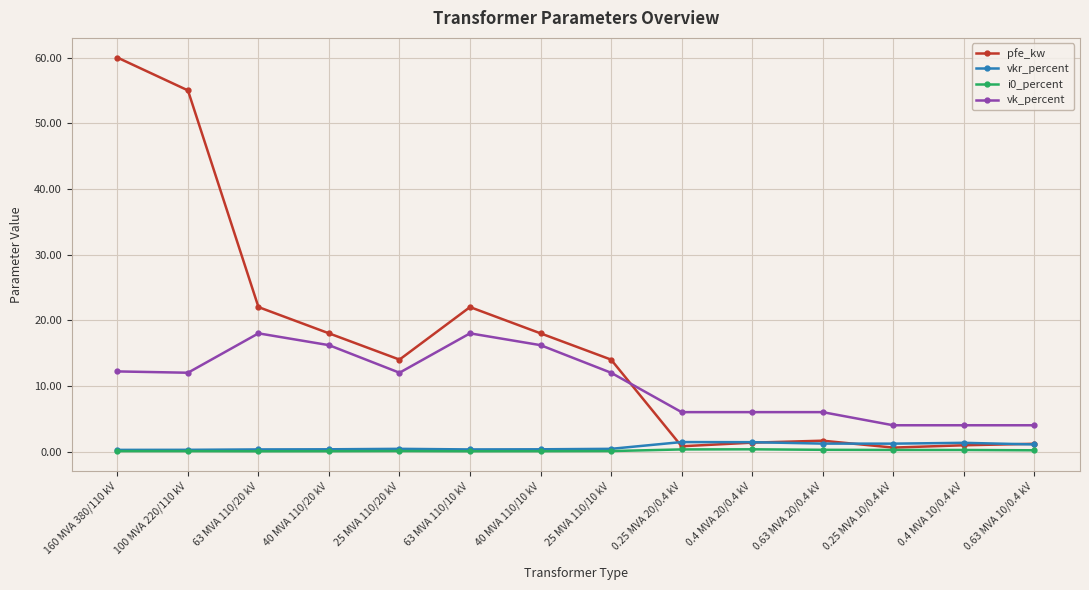

What is the average value of the vk_percent series?

10.5